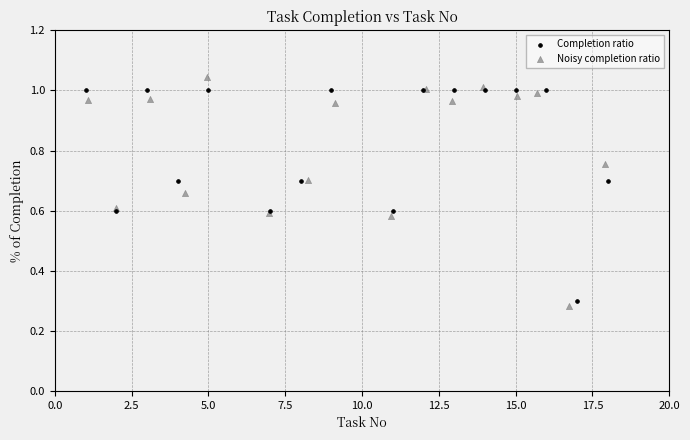

Which series has the widest spread of Y values?

Noisy completion ratio